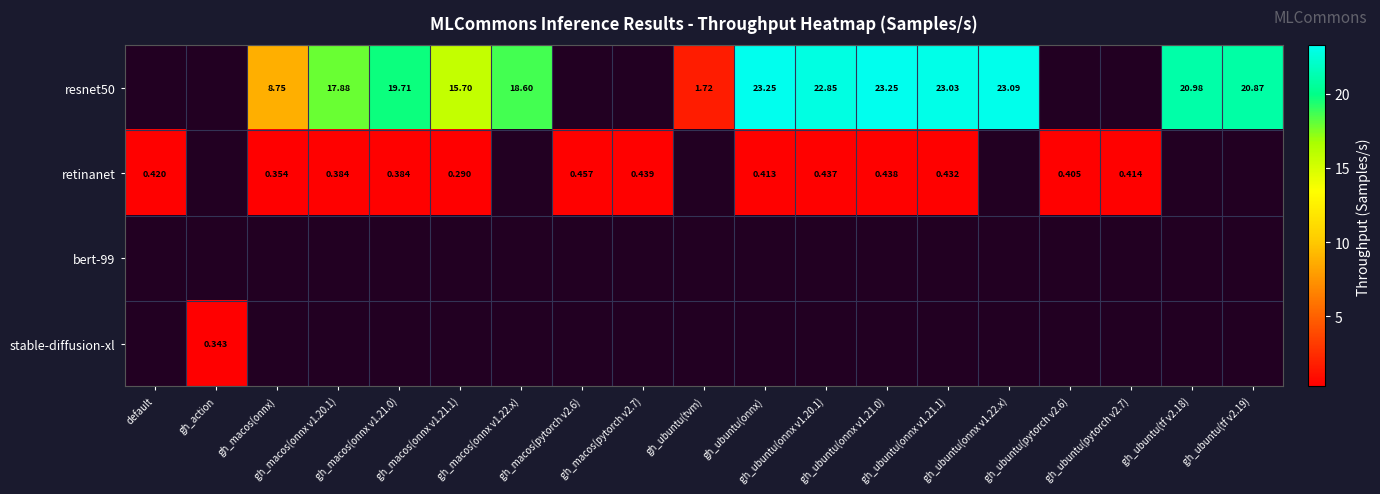

The retinanet series shows 0.4 at default. True or false?

True